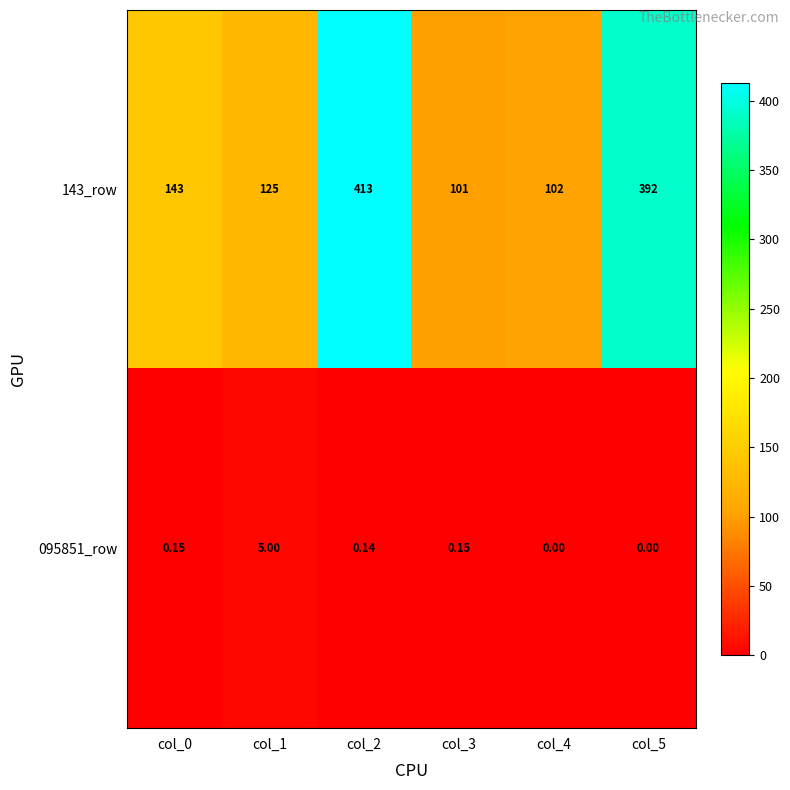

Which series has the largest total across all categories?

143_row